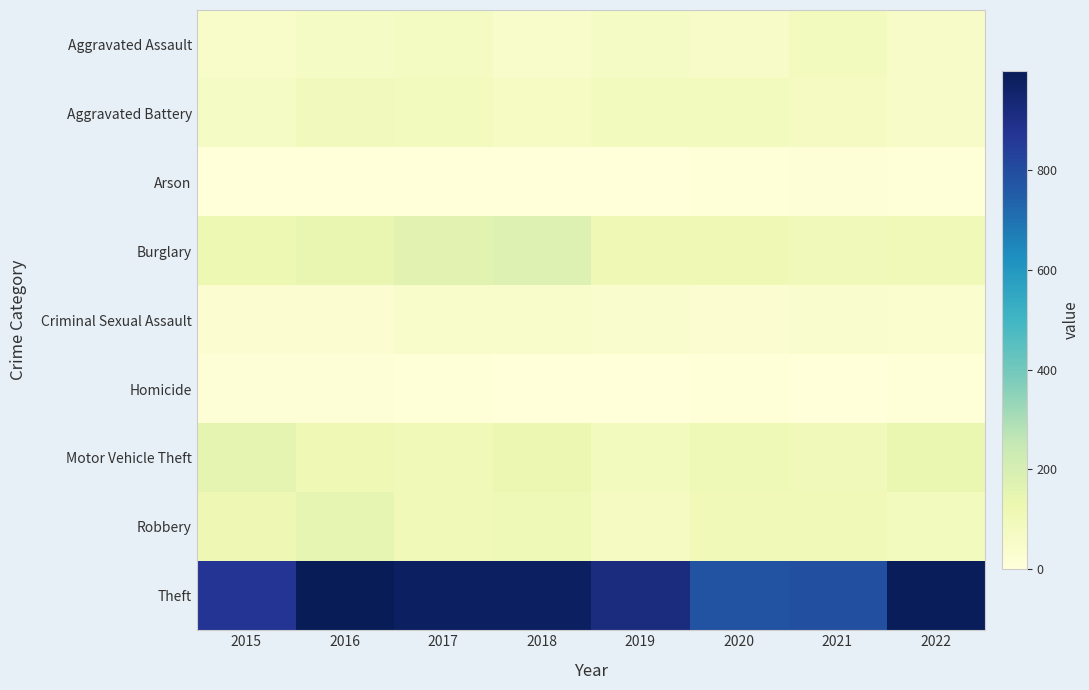

Reading right to left, extract all data points from this chart.

Aggravated Assault: 2022=58	2021=86	2020=56	2019=65	2018=43	2017=72	2016=66	2015=54
Aggravated Battery: 2022=56	2021=75	2020=82	2019=88	2018=70	2017=83	2016=93	2015=64
Arson: 2022=4	2021=8	2020=4	2019=2	2018=3	2017=1	2016=2	2015=2
Burglary: 2022=104	2021=95	2020=110	2019=110	2018=176	2017=162	2016=139	2015=121
Criminal Sexual Assault: 2022=34	2021=36	2020=26	2019=36	2018=43	2017=44	2016=28	2015=28
Homicide: 2022=7	2021=2	2020=6	2019=0	2018=2	2017=5	2016=8	2015=13
Motor Vehicle Theft: 2022=135	2021=96	2020=109	2019=84	2018=127	2017=104	2016=110	2015=152
Robbery: 2022=85	2021=105	2020=102	2019=75	2018=107	2017=105	2016=145	2015=117
Theft: 2022=995	2021=791	2020=783	2019=914	2018=977	2017=979	2016=999	2015=874